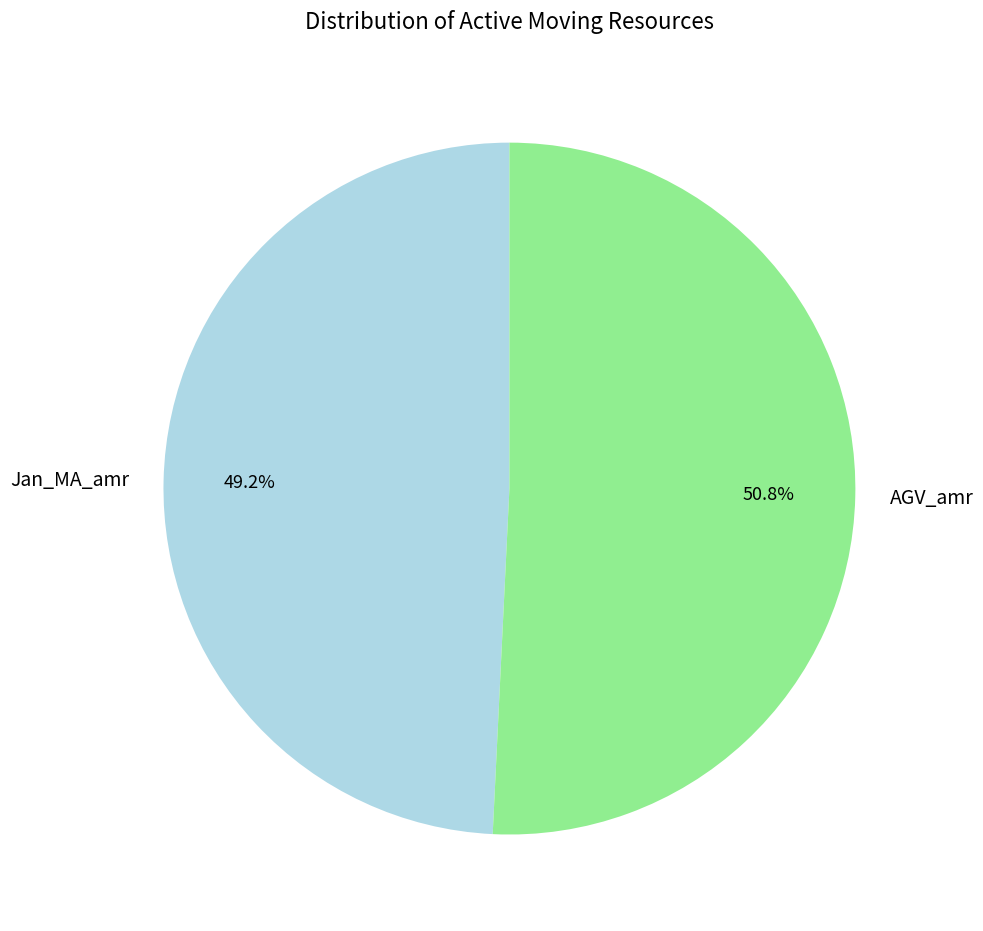

Approximately how many times larger is the value at Jan_MA_amr compared to AGV_amr?

1.0